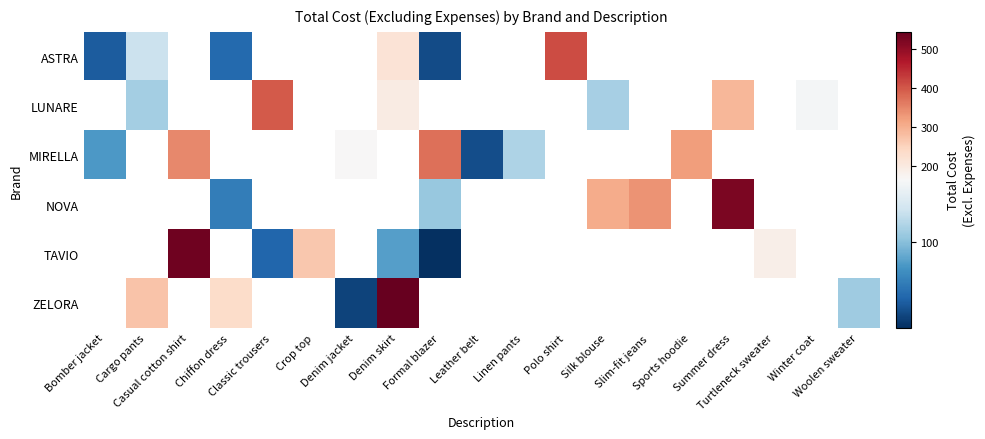

Between Chiffon dress and Formal blazer, which series saw the biggest shift?

NOVA